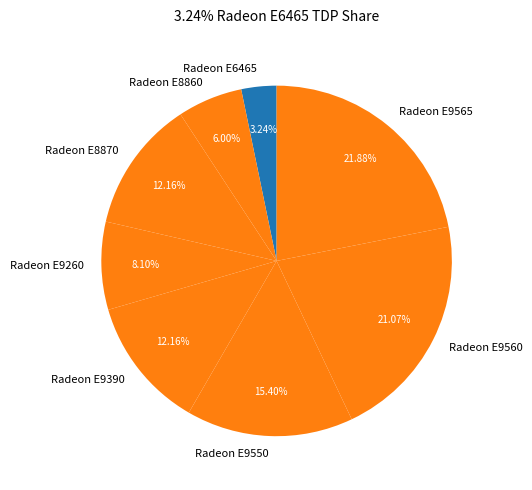

Which has a higher value, Radeon E9260 or Radeon E6465?

Radeon E9260